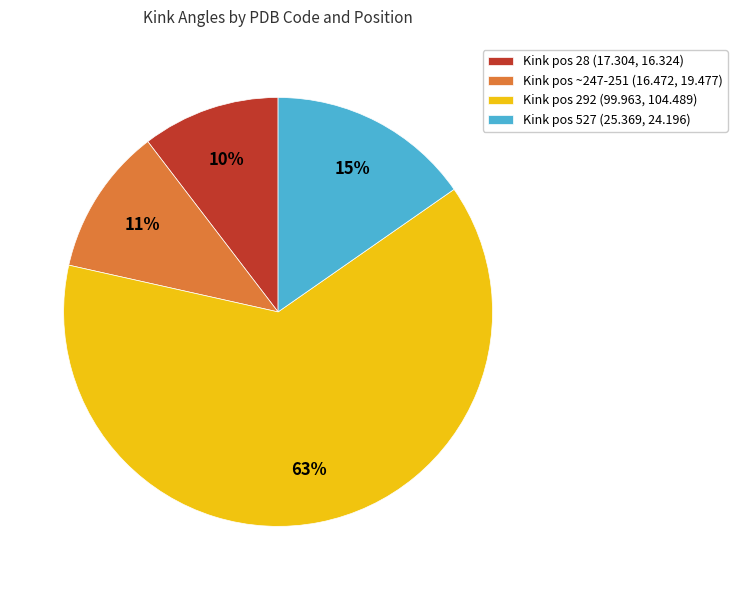

Do Kink pos ~247-251 (16.472, 19.477) and Kink pos 292 (99.963, 104.489) together represent more than half of the pie?

Yes